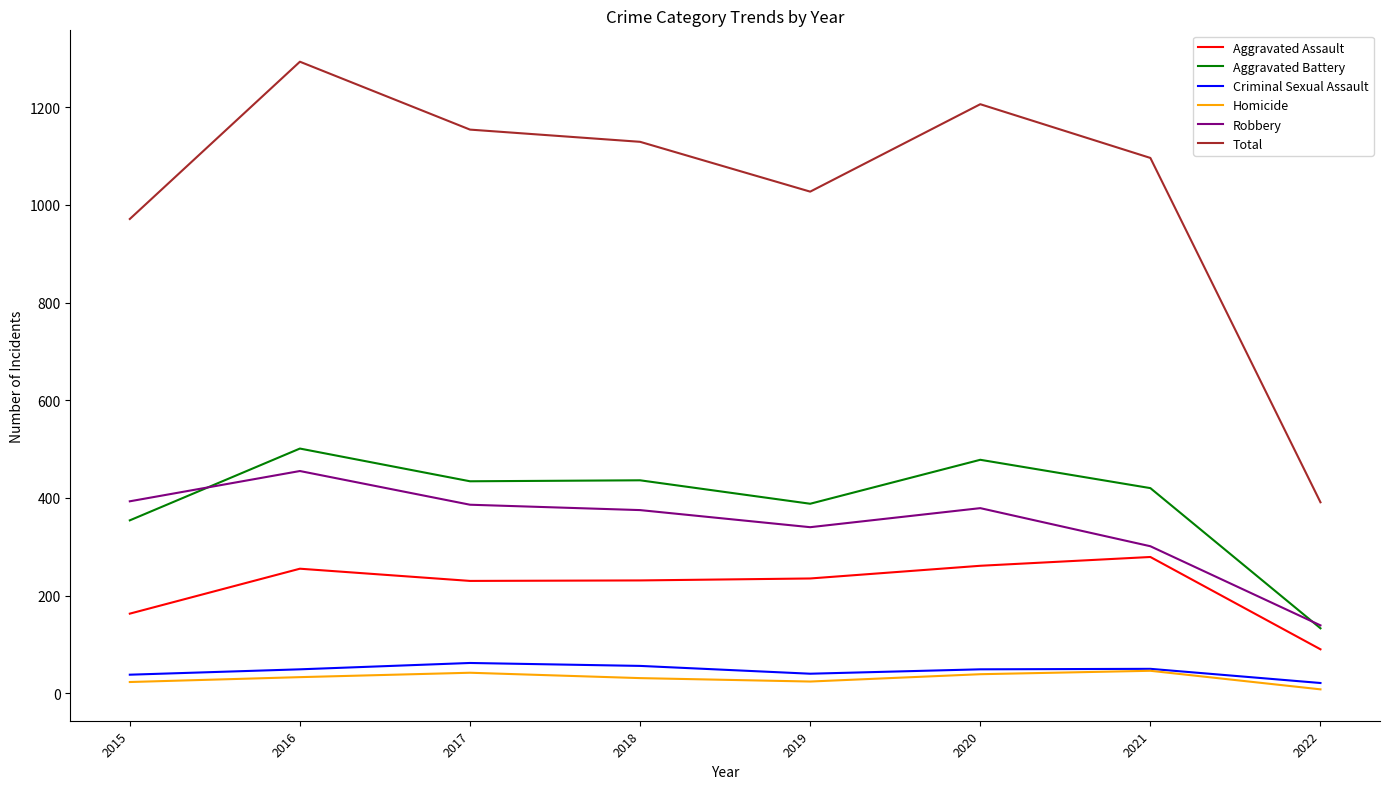

Where does the Aggravated Battery series first go above 434?

2016